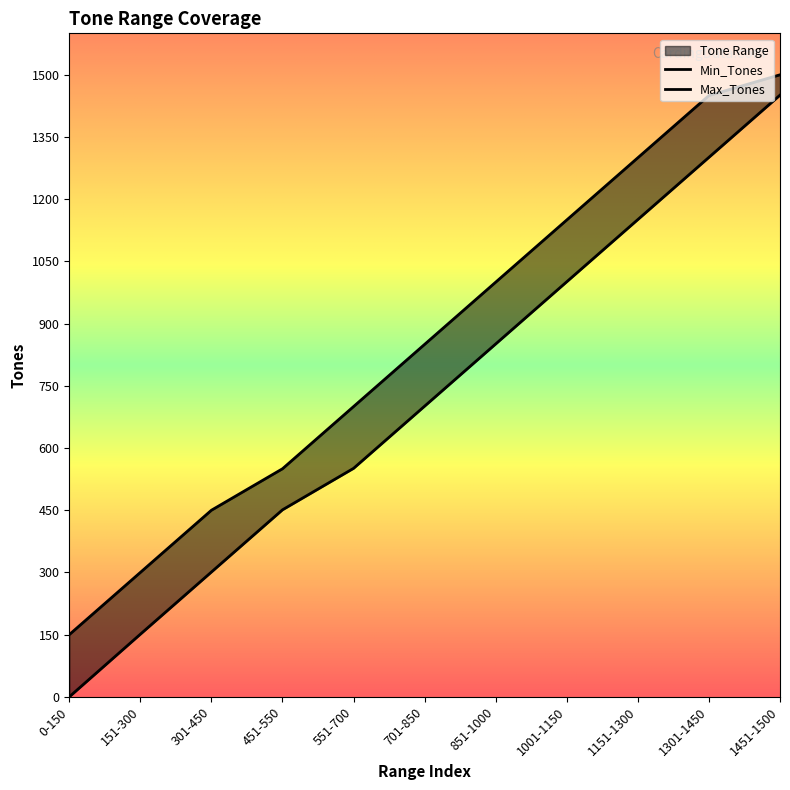

Reading left to right, transcribe all the data shown in this chart.

Min_Tones: 0	151	301	451	551	701	851	1001	1151	1301	1451
Max_Tones: 150	300	450	550	700	850	1000	1150	1300	1450	1500